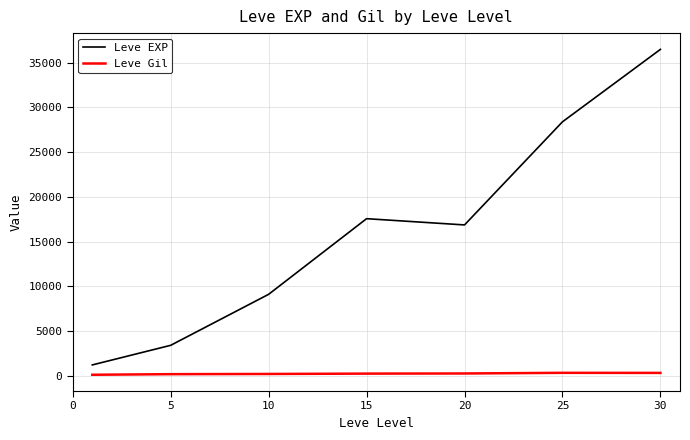

What is the difference between the second highest and minimum values in the Leve EXP series?

27180.0